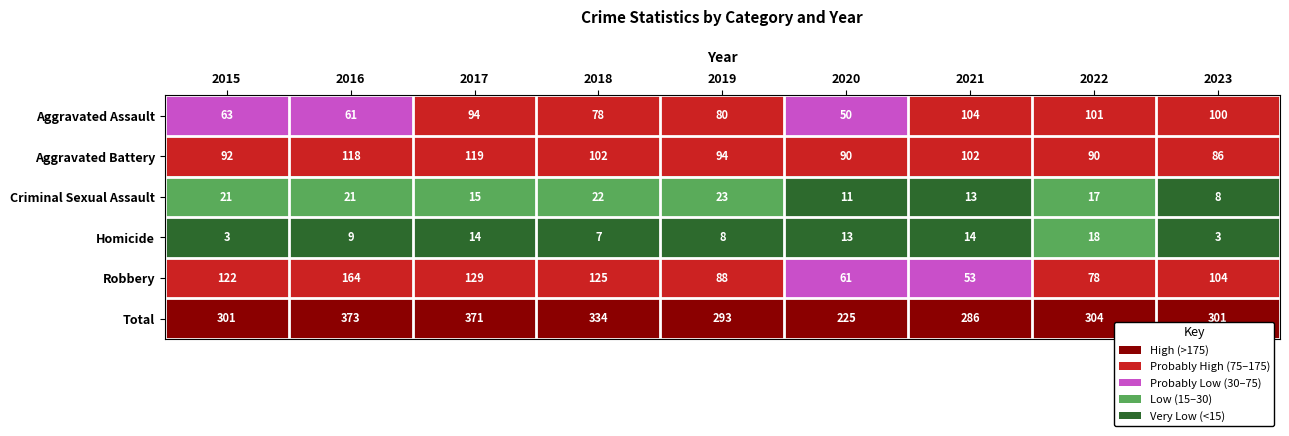

The Total series shows 411 at 2015. True or false?

False